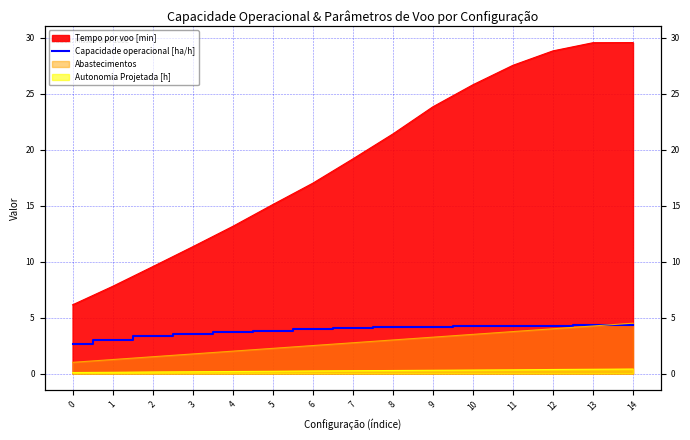

At which category does the data reach its first local peak?

13